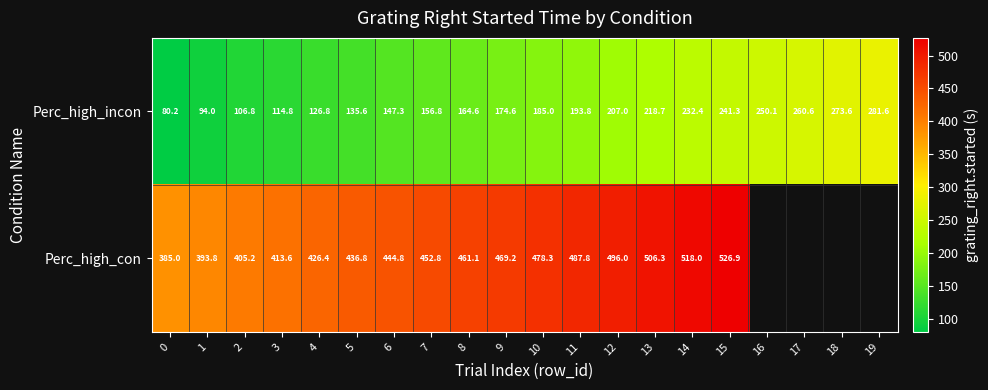

Is the value of Perc_high_incon at 7 greater than the value of Perc_high_con at 7?

No